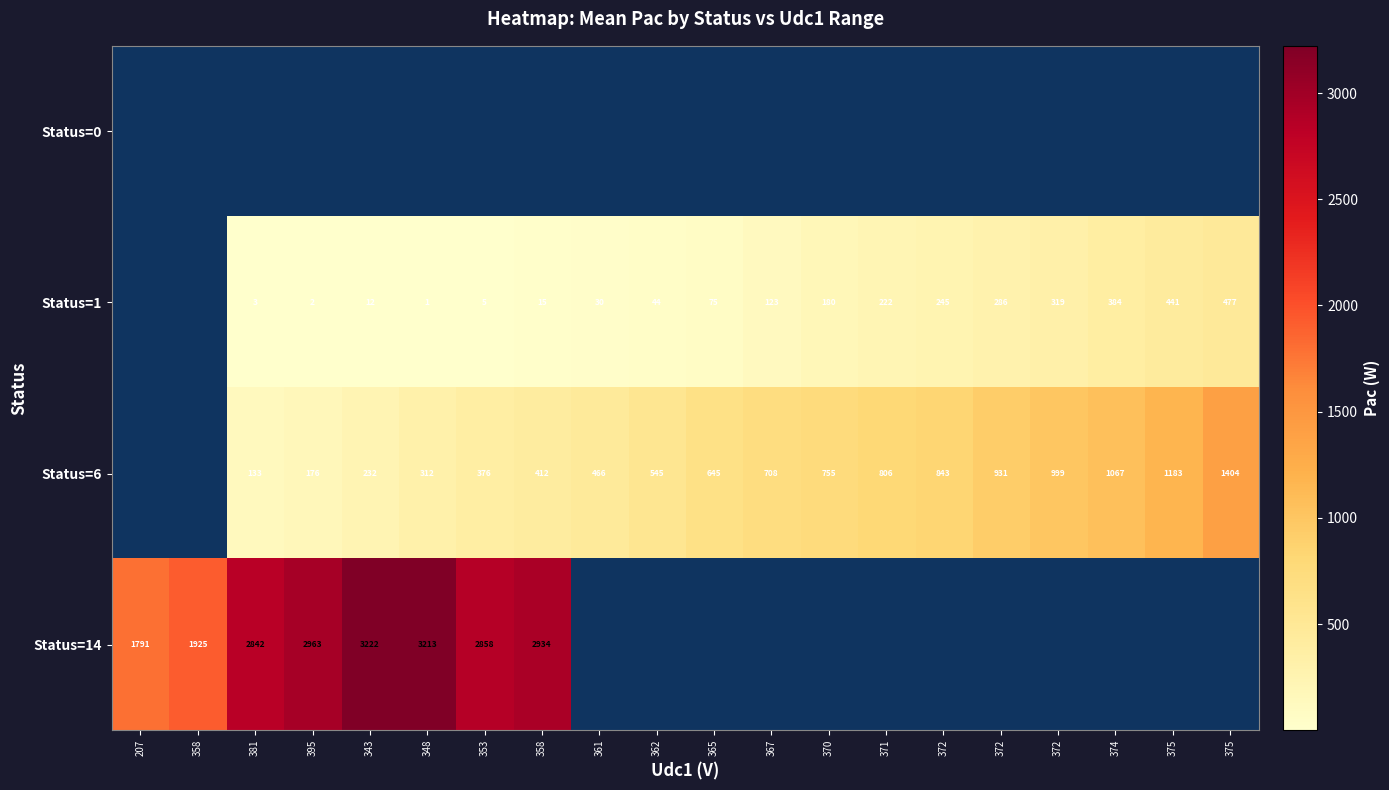

The value of Status=6 at 375 is 1183.0. True or false?

True